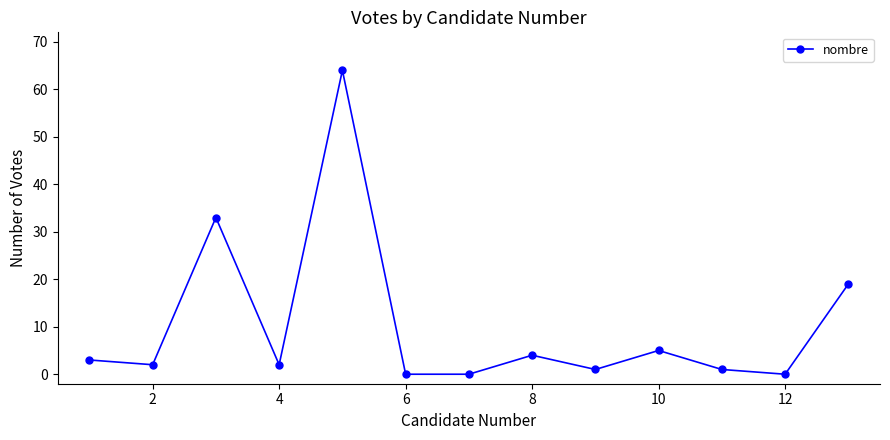

What is the greatest value displayed?

64